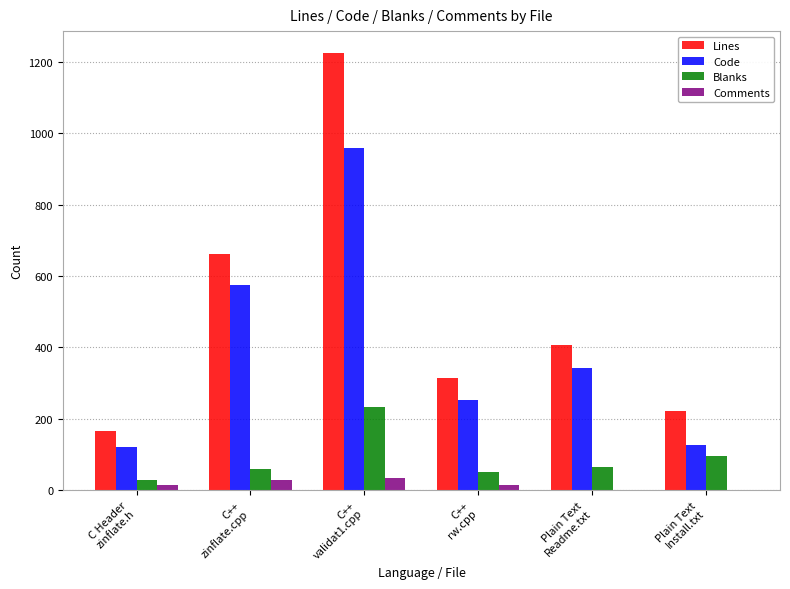

At which label is Lines closest to 694?

C++
zinflate.cpp